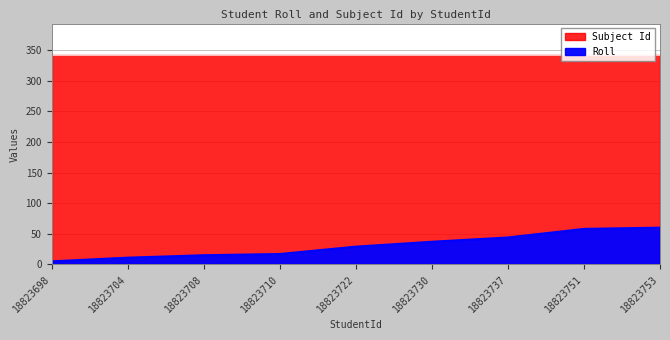

Is it true that the value at 18823730 is 37?

True